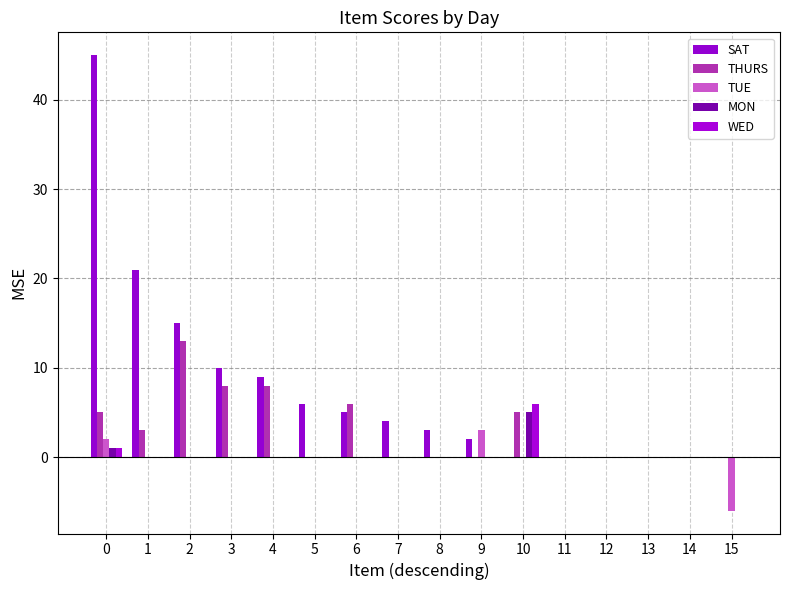

At how many categories does at least one series exceed 43?

1